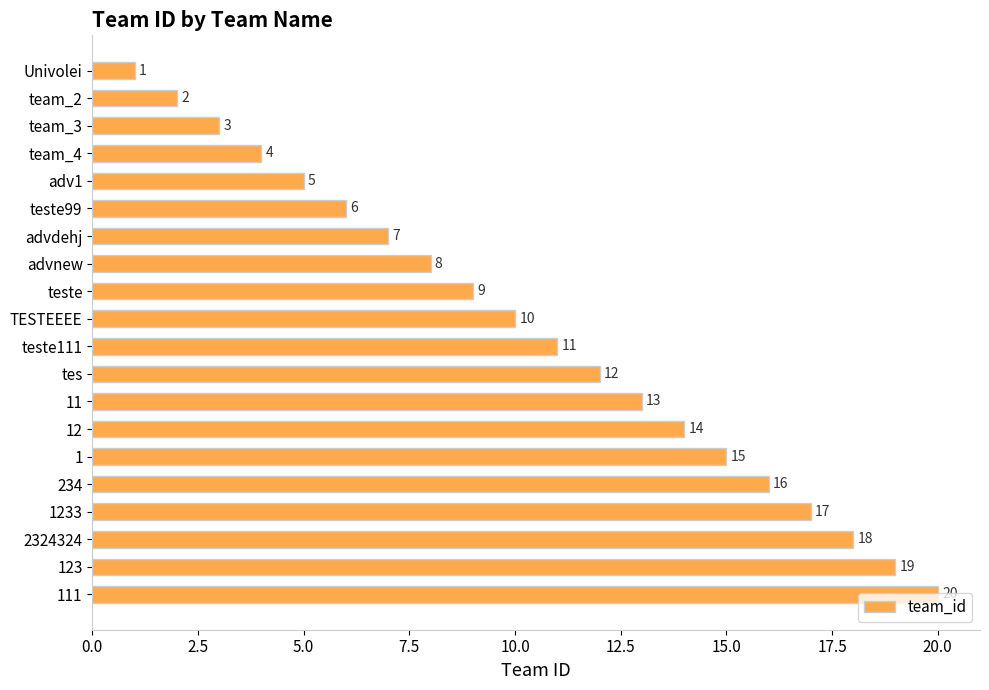

What is the label of the 16th bar from the bottom?

adv1